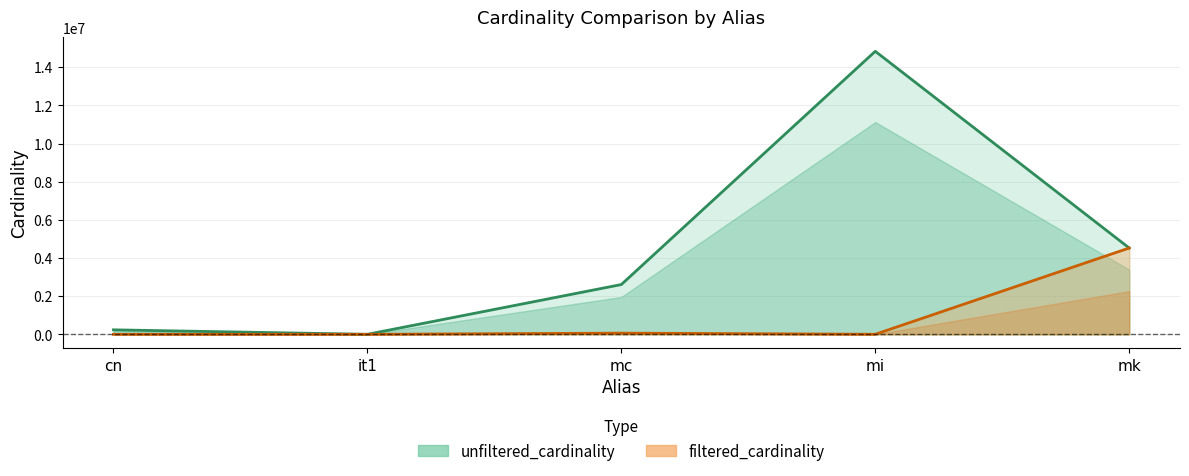

How many lines are shown in the chart?

2